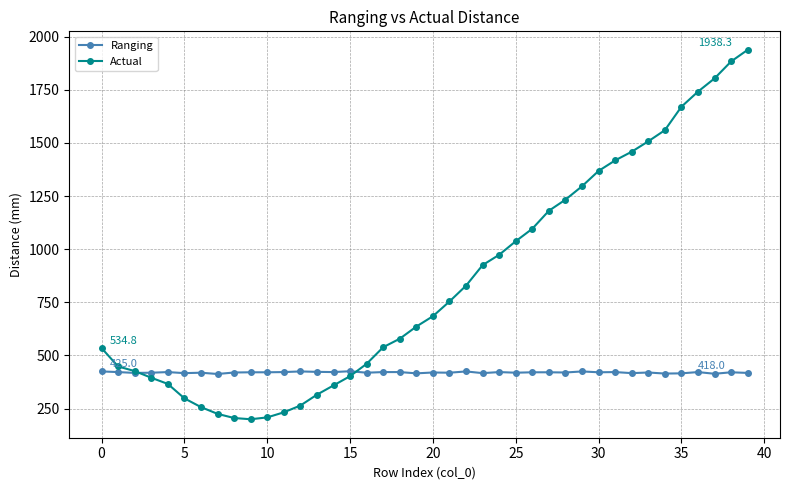

What is the value of the Ranging point at the 24th from the left?

417.0